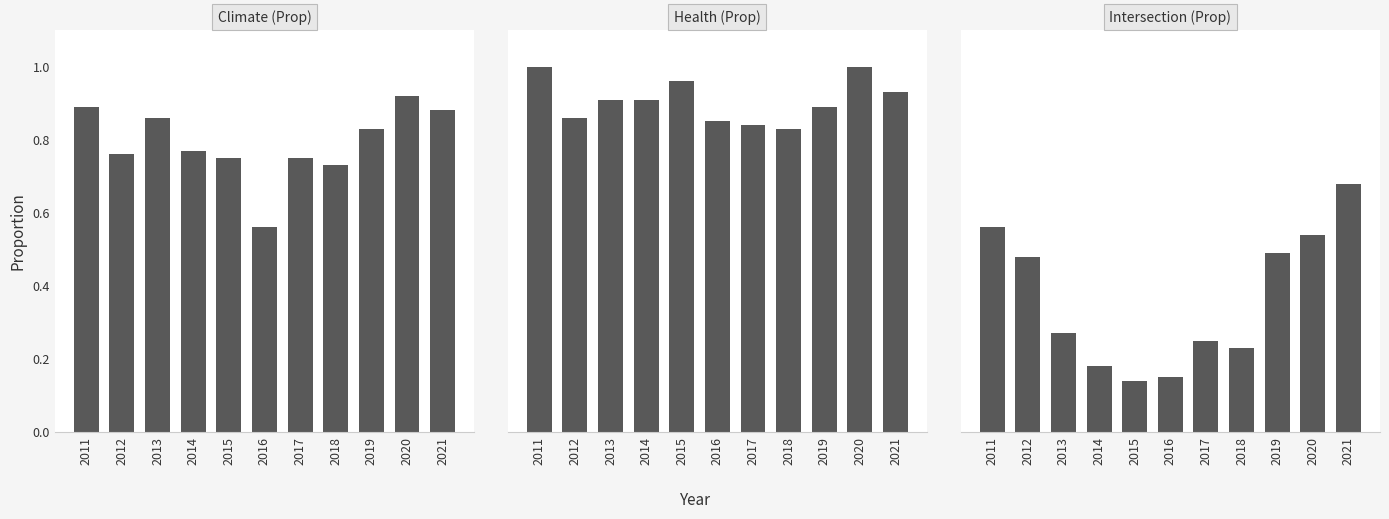

The value of Climate (Prop) at 2012 is 0.8. True or false?

True